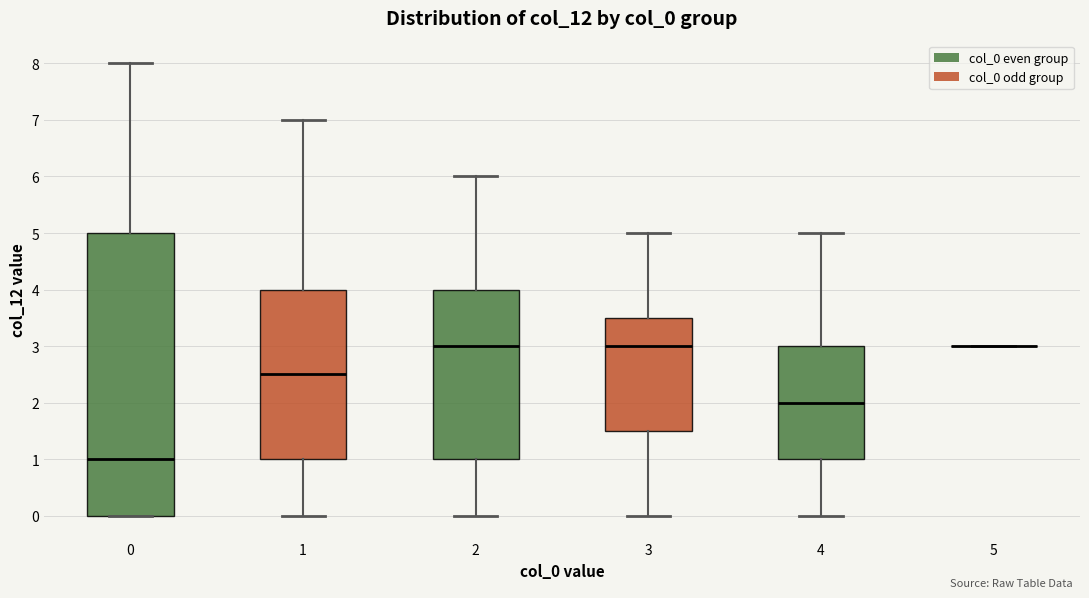

Where does the median line of the box at x = 1 sit on the y-axis? The values are not printed on the chart, so give them approximately, as read against the axis.

2.5